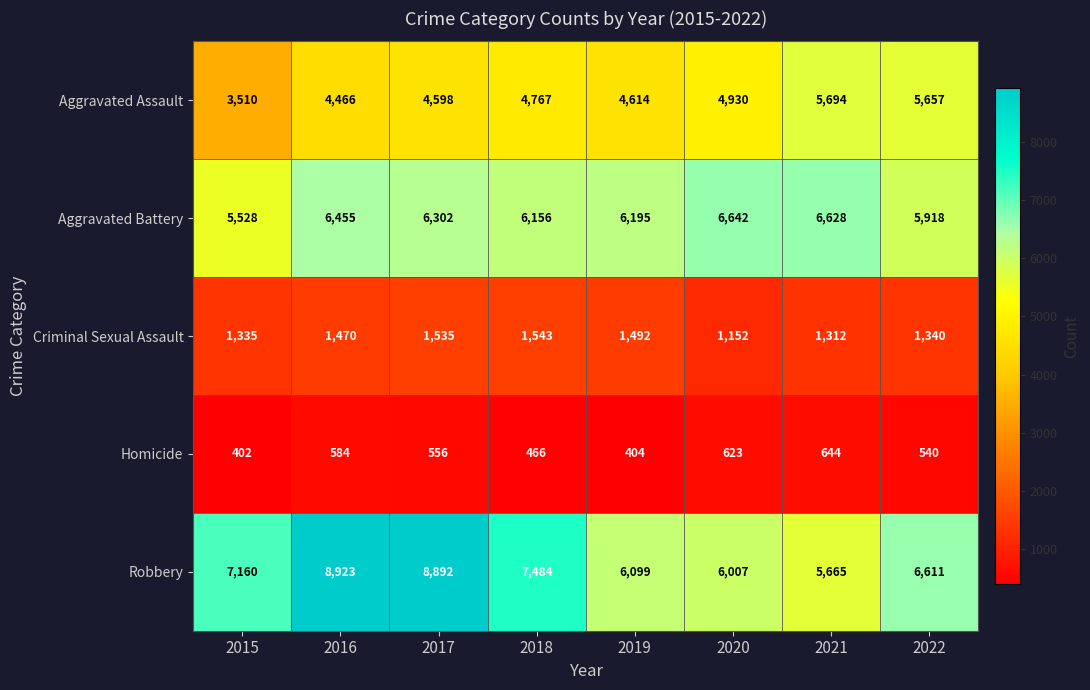

At 2020, list the series in order from largest to smallest.

Aggravated Battery, Robbery, Aggravated Assault, Criminal Sexual Assault, Homicide